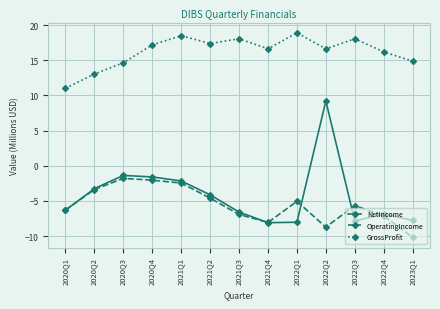

At 2022Q3, list the series in order from smallest to largest.

NetIncome, OperatingIncome, GrossProfit